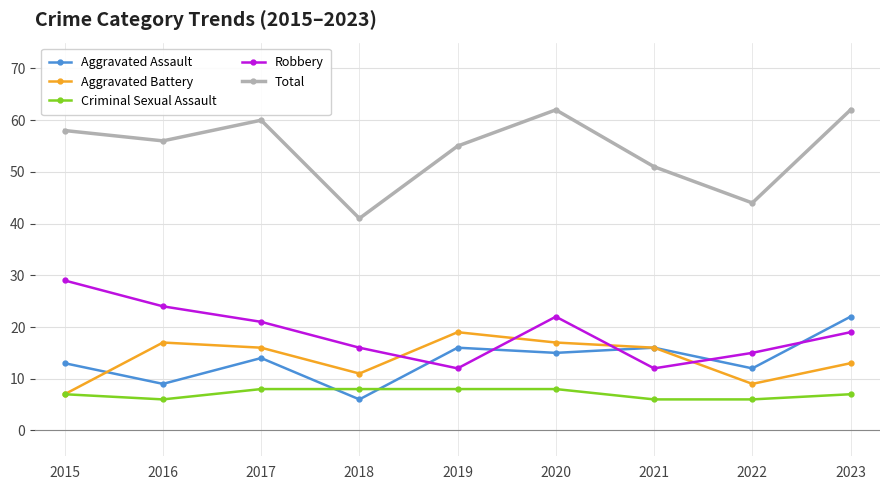

What is the maximum value for Aggravated Assault?

22